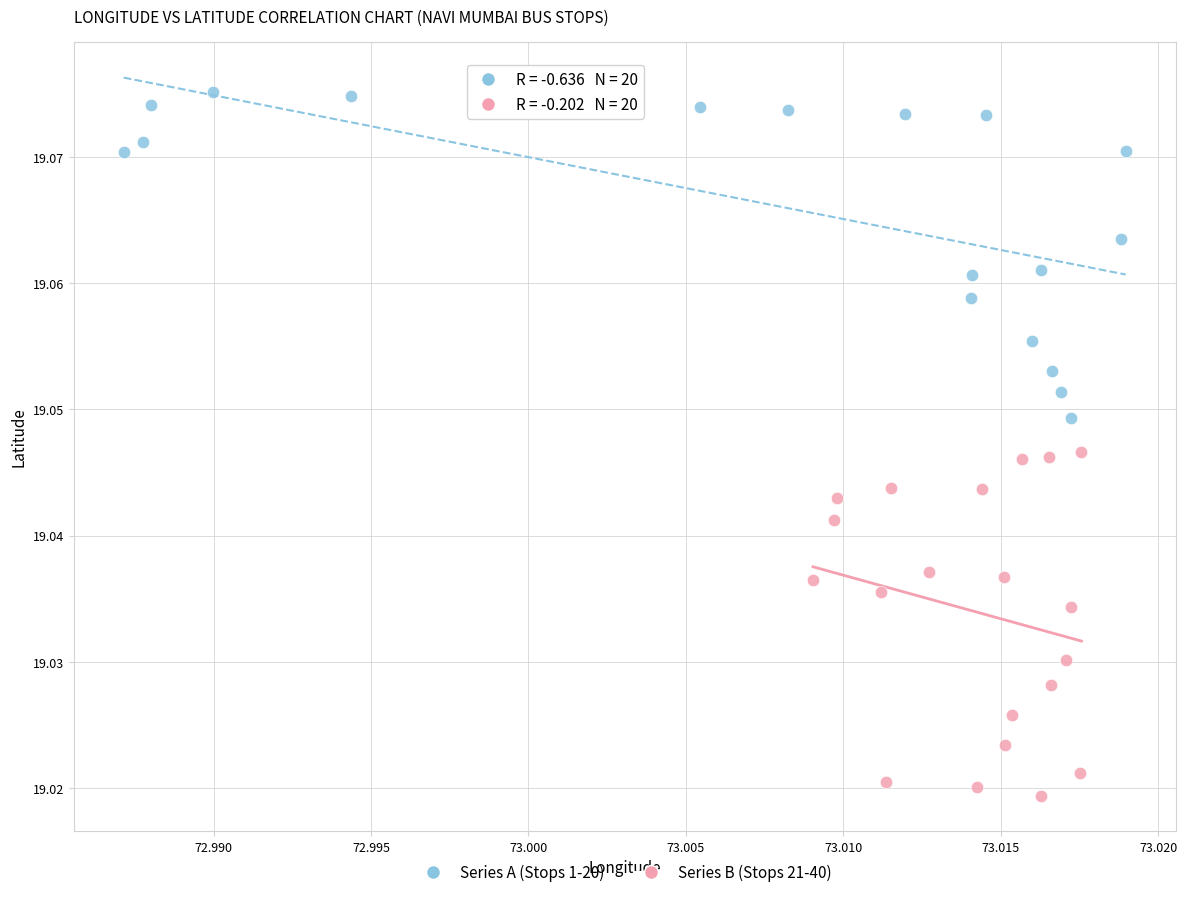

Which series contains the lowest Y value?

Series B (Stops 21-40)